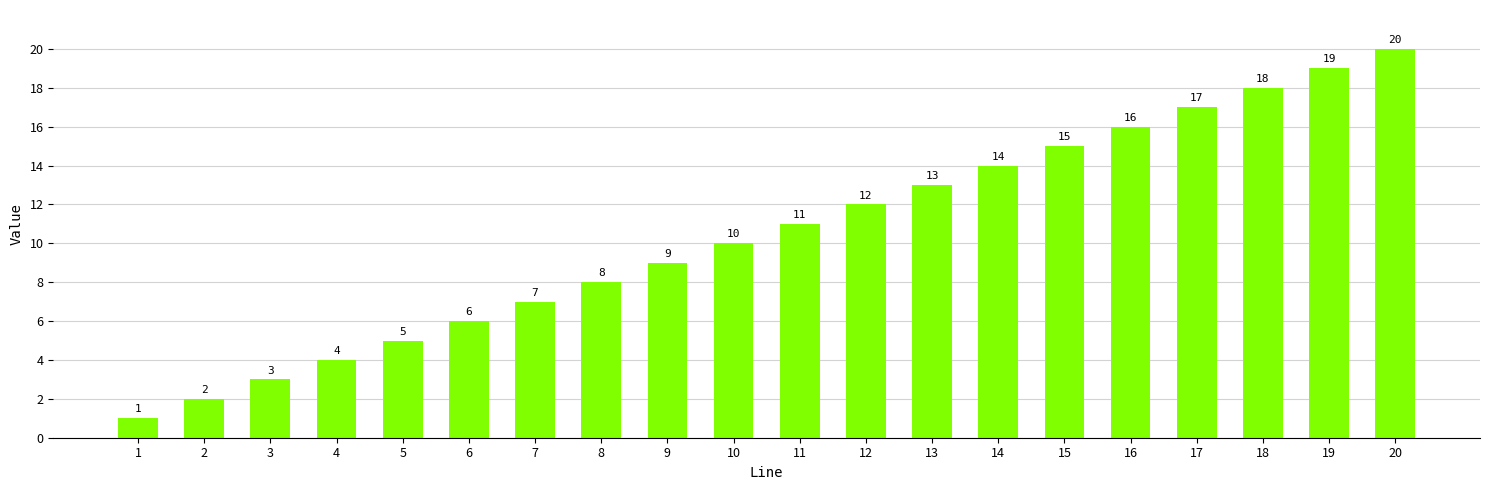

Reading left to right, list all the values displayed in this chart.

1=1	2=2	3=3	4=4	5=5	6=6	7=7	8=8	9=9	10=10	11=11	12=12	13=13	14=14	15=15	16=16	17=17	18=18	19=19	20=20